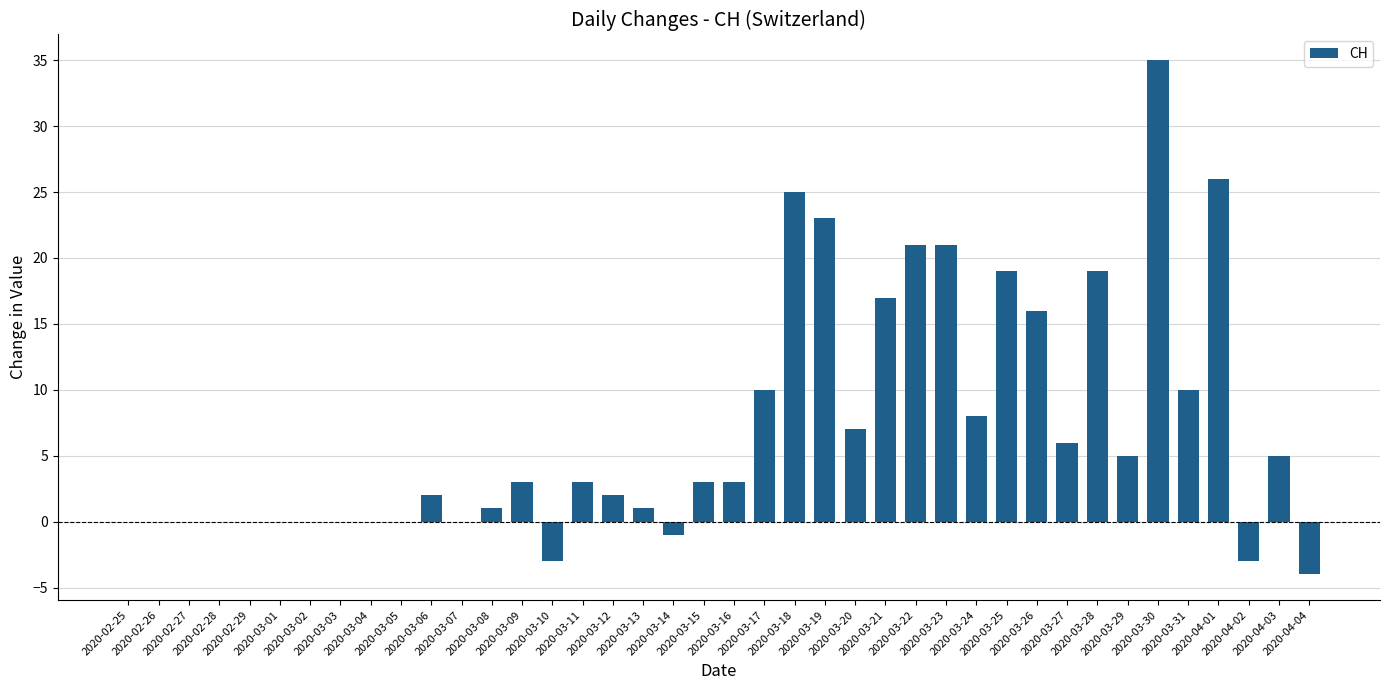

What is the maximum value shown in the chart?

35